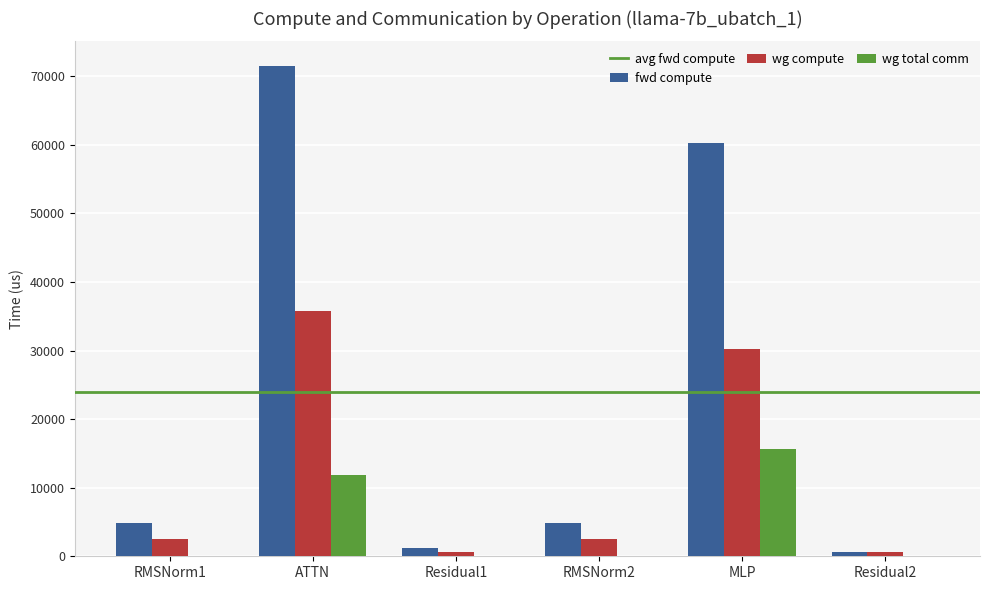

Is it true that wg compute equals 51729.5 at MLP?

False